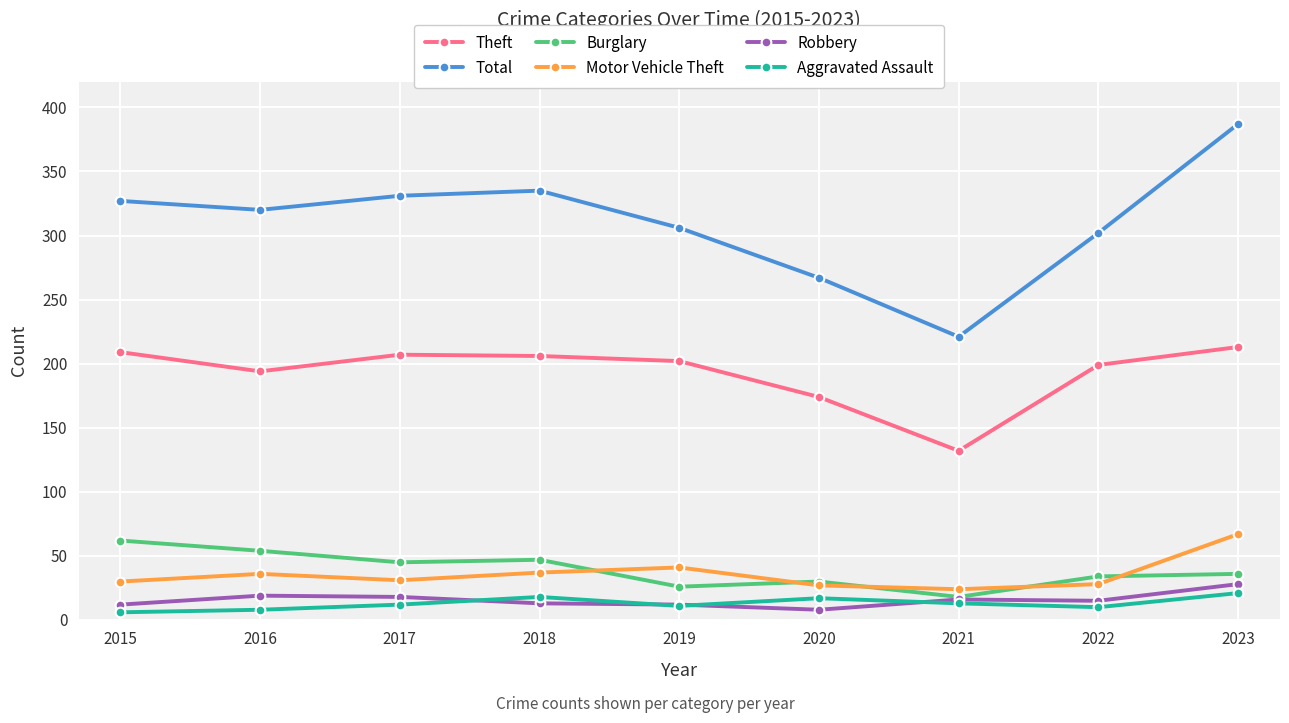

At which label does Theft reach its minimum?

2021